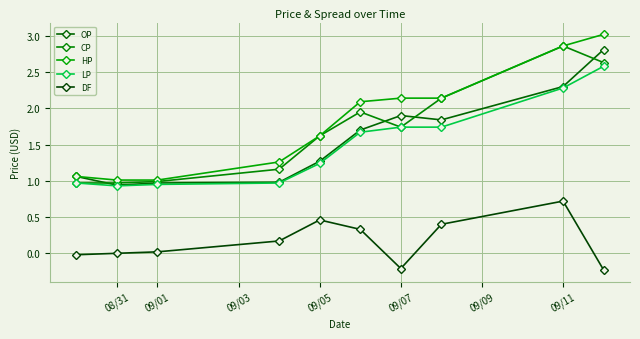

What are all the series names shown in the legend?

OP, CP, HP, LP, DF